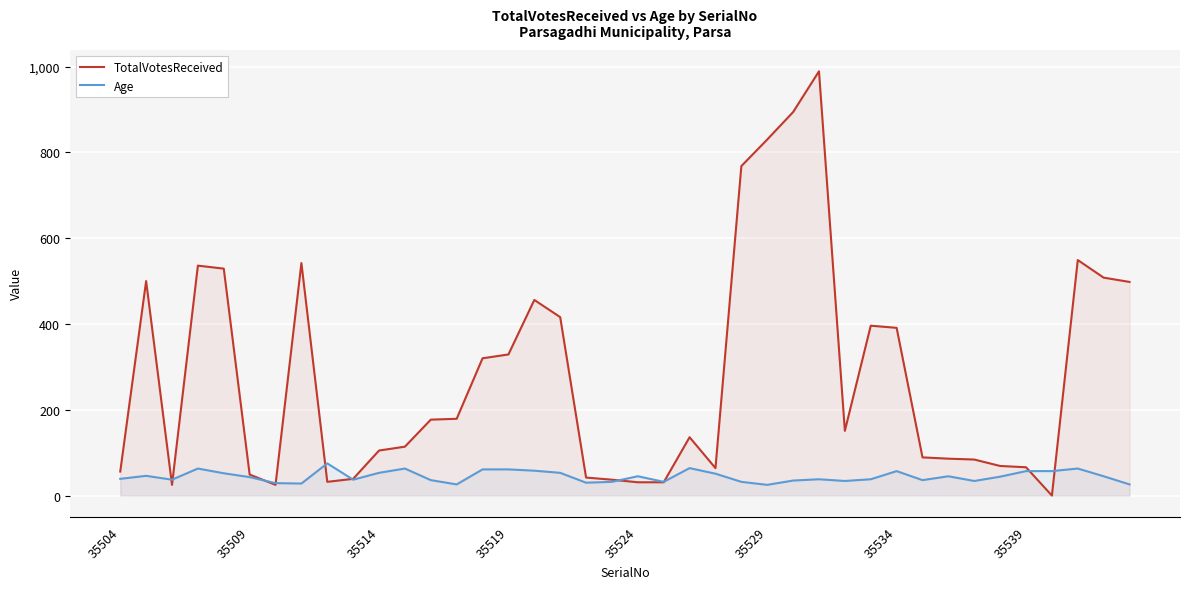

Which series has the largest range (max minus min)?

TotalVotesReceived